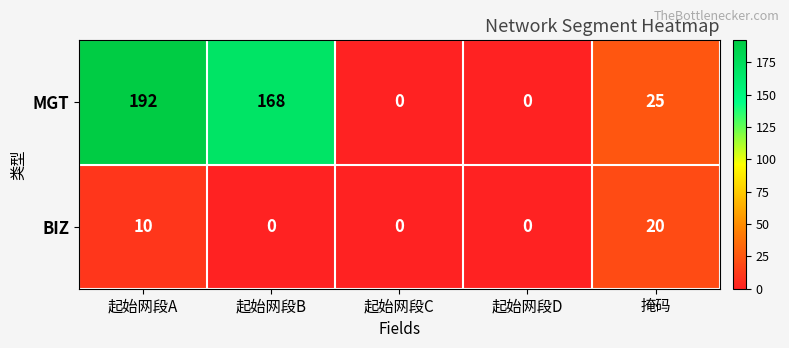

List the series in order of their overall mean, lowest first.

BIZ, MGT